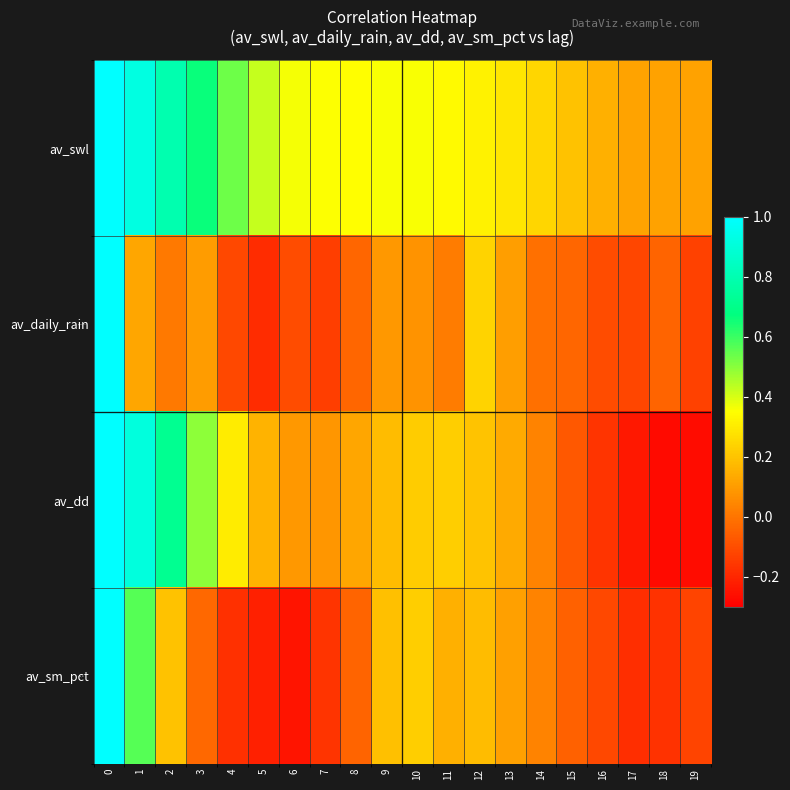

At which category does the chart reach its minimum across all series?

18